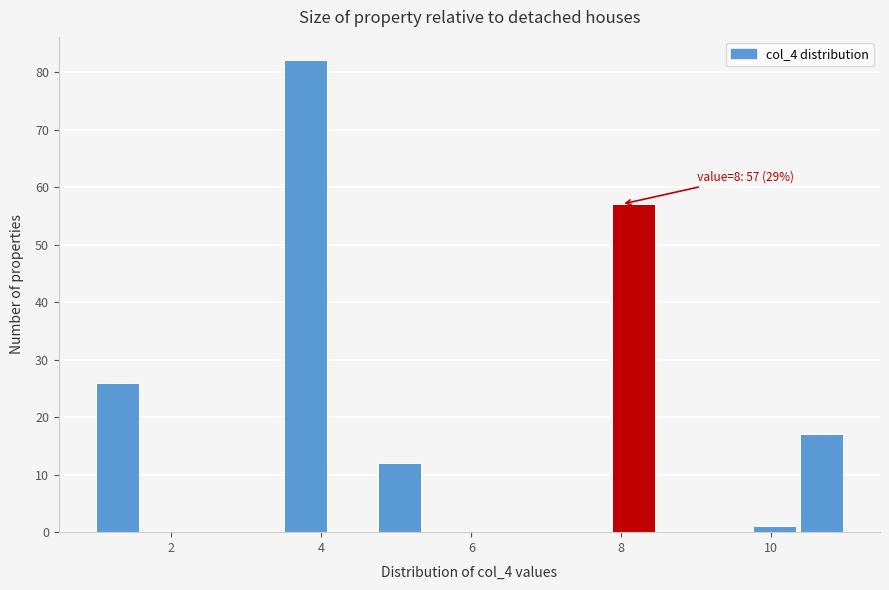

Read against the x-axis, roughly where is the centre of the tallest bar?

3.8